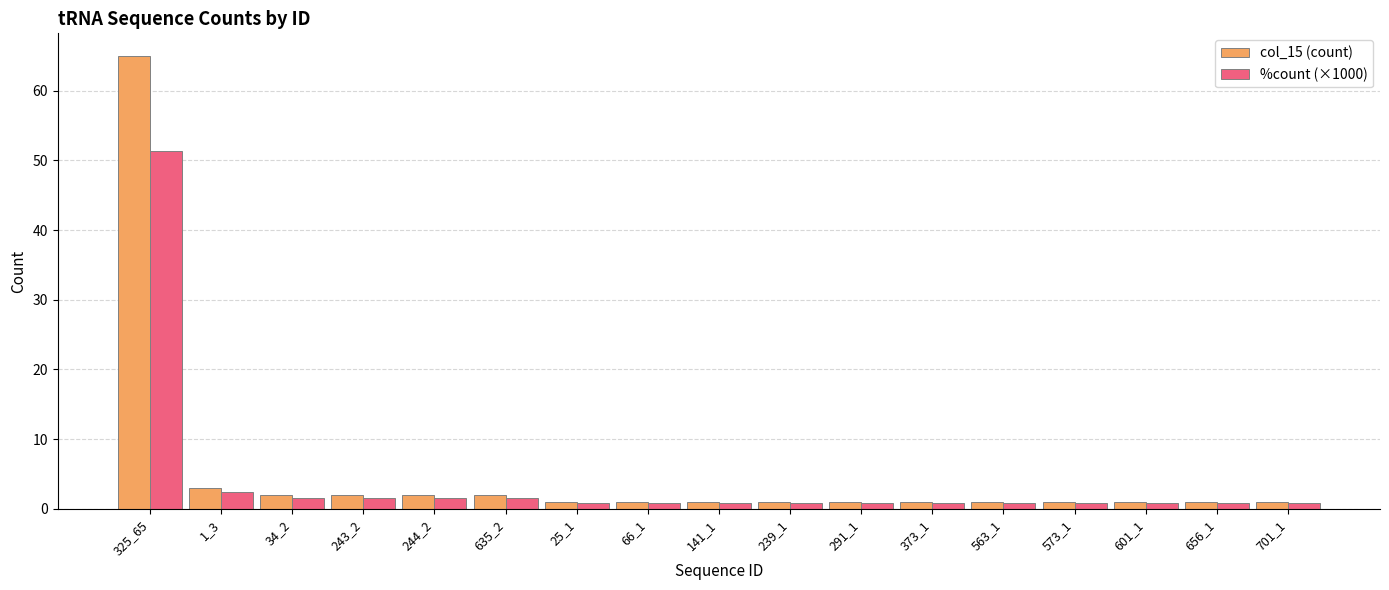

What is the spread (max minus min) of values at 66_1?

0.2